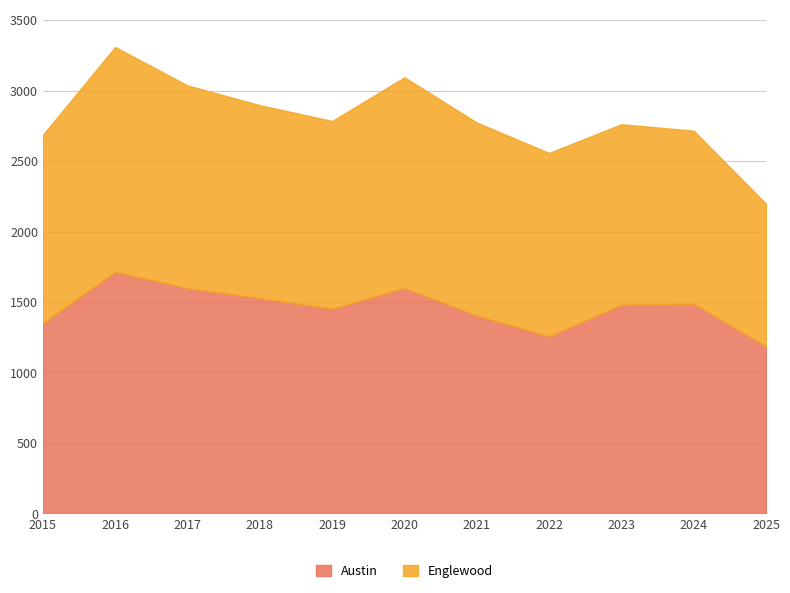

True or false: the data has more than 2 interior local peaks.

True